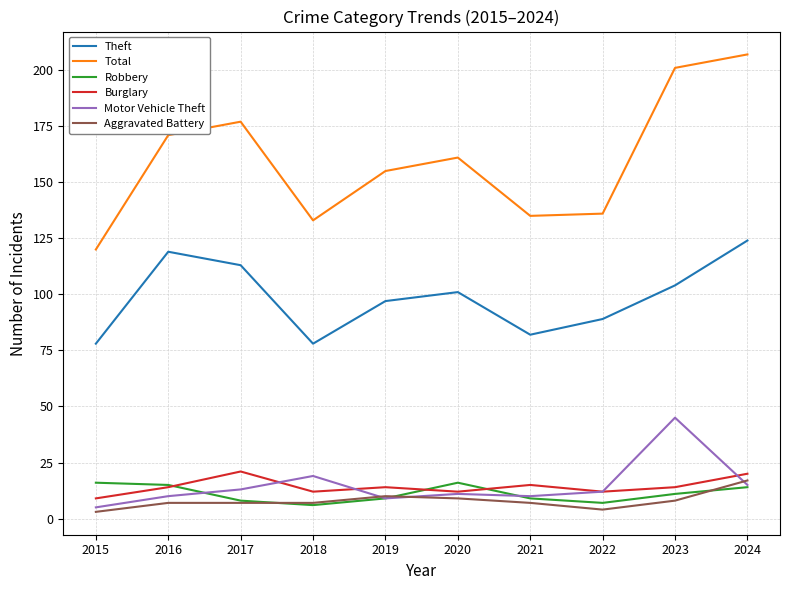

True or false: Theft and Total cross at least once.

False